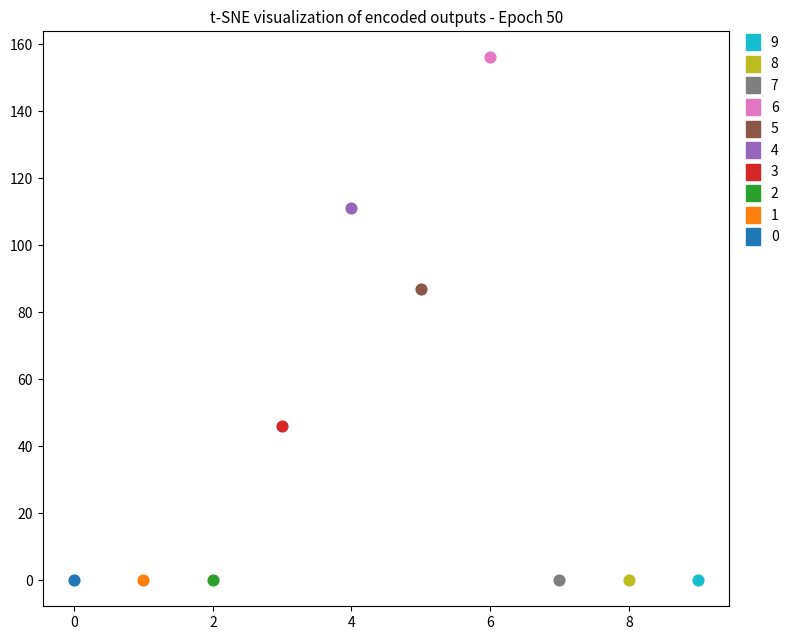

What are all the series names shown in the legend?

9, 8, 7, 6, 5, 4, 3, 2, 1, 0